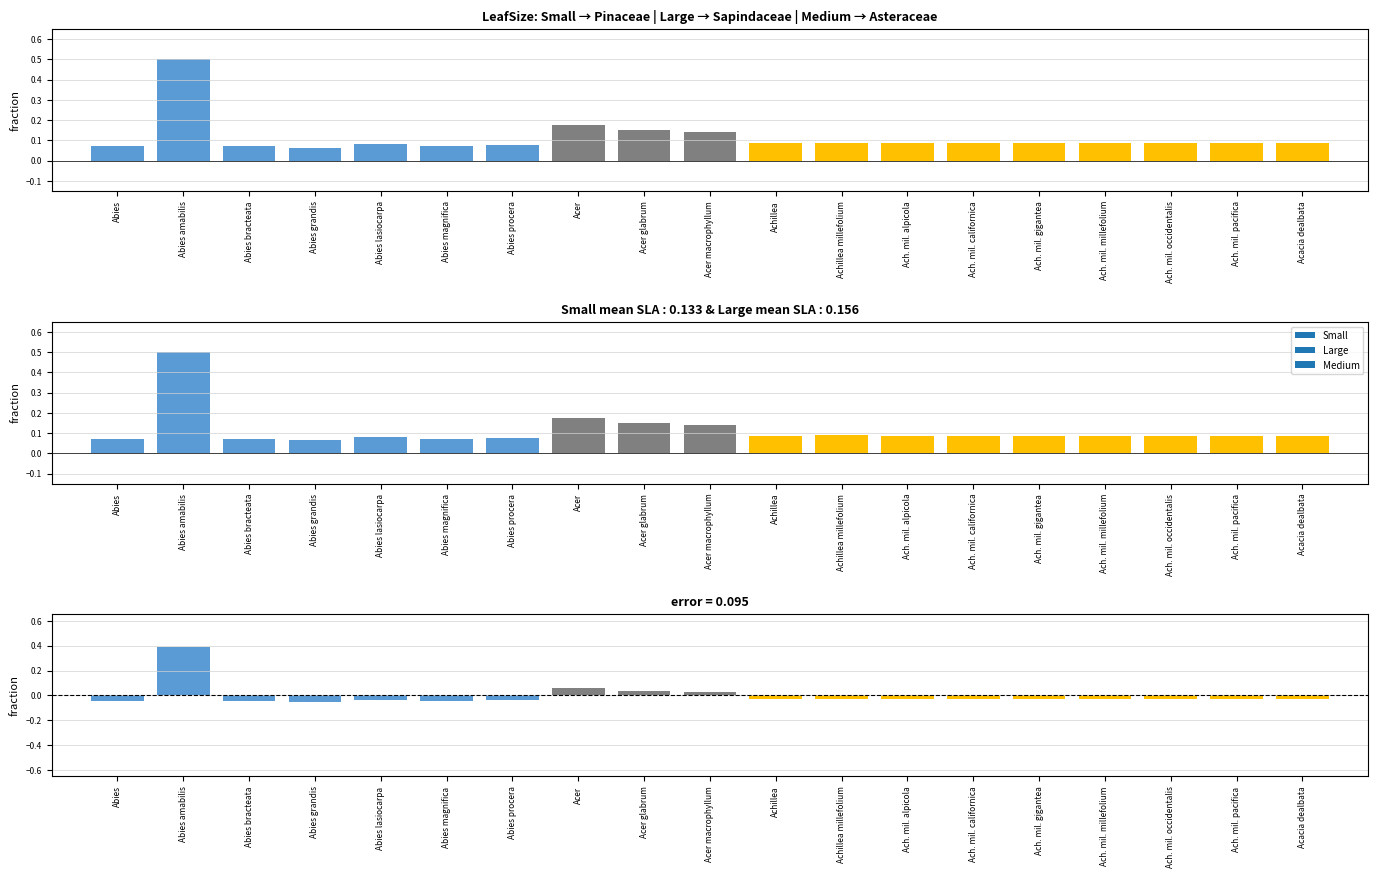

True or false: SLA has a value of 0.2 at Acer glabrum.

False